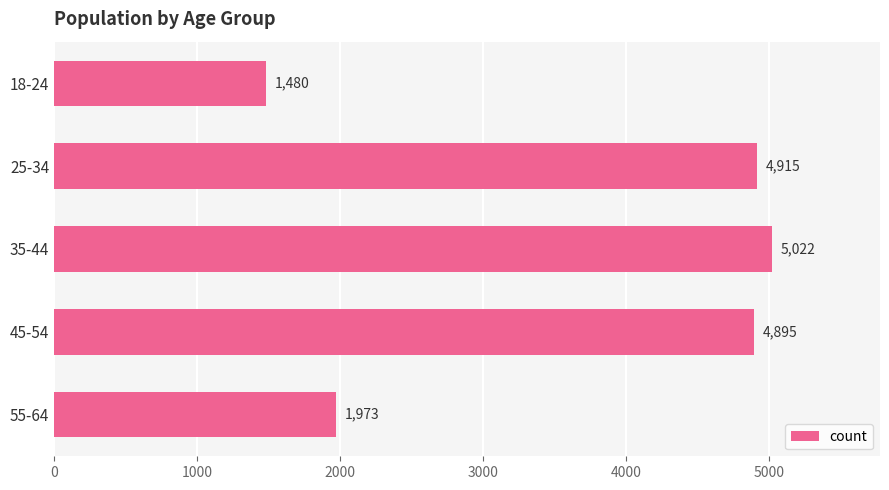

Reading top to bottom, extract all data points from this chart.

1480	4915	5022	4895	1973